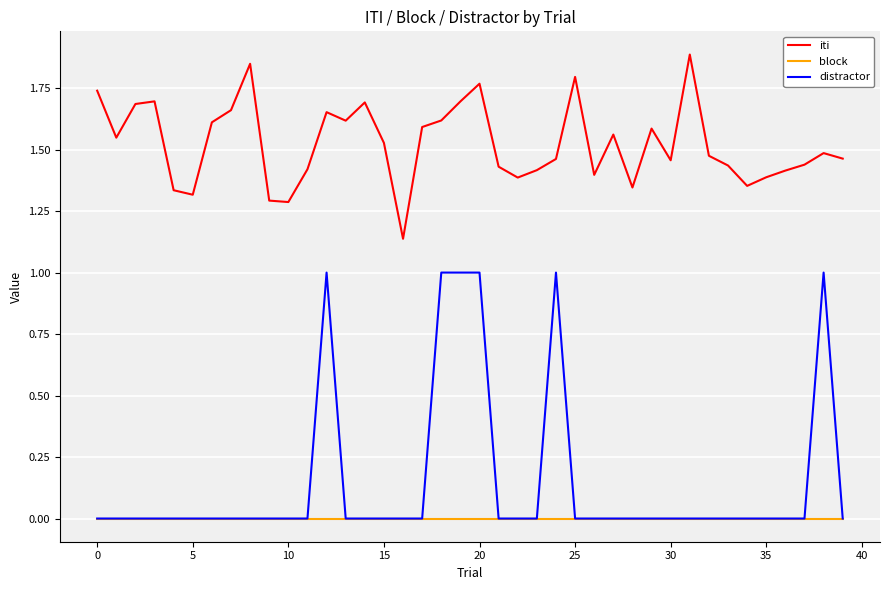

Rank the series by their maximum value, from highest to lowest.

iti, distractor, block